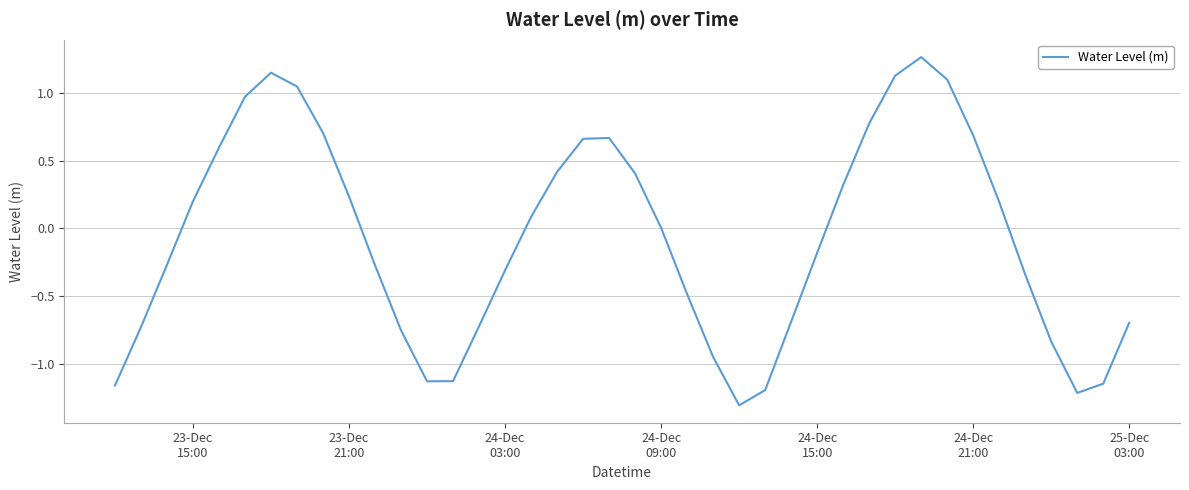

What is the difference between the maximum and minimum values?

2.6